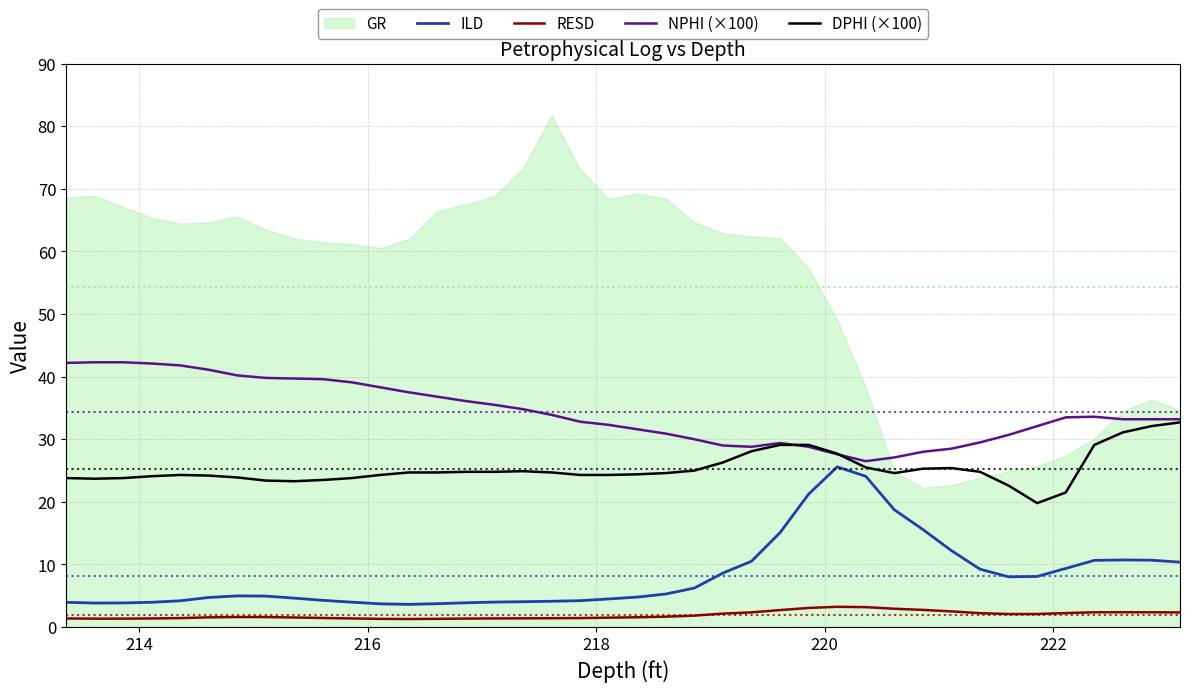

True or false: RESD and DPHI (×100) cross at least once.

False